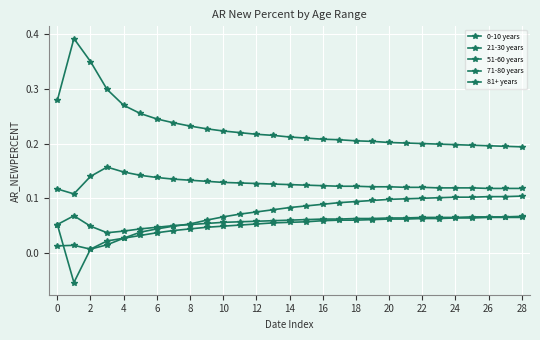

Reading left to right, extract all data points from this chart.

0-10 years: 0.0	0.0	0.0	0.0	0.0	0.0	0.0	0.0	0.1	0.1	0.1	0.1	0.1	0.1	0.1	0.1	0.1	0.1	0.1	0.1	0.1	0.1	0.1	0.1	0.1	0.1	0.1	0.1	0.1
21-30 years: 0.3	0.4	0.3	0.3	0.3	0.3	0.2	0.2	0.2	0.2	0.2	0.2	0.2	0.2	0.2	0.2	0.2	0.2	0.2	0.2	0.2	0.2	0.2	0.2	0.2	0.2	0.2	0.2	0.2
51-60 years: 0.1	0.1	0.1	0.2	0.1	0.1	0.1	0.1	0.1	0.1	0.1	0.1	0.1	0.1	0.1	0.1	0.1	0.1	0.1	0.1	0.1	0.1	0.1	0.1	0.1	0.1	0.1	0.1	0.1
71-80 years: 0.1	0.1	0.0	0.0	0.0	0.0	0.0	0.1	0.1	0.1	0.1	0.1	0.1	0.1	0.1	0.1	0.1	0.1	0.1	0.1	0.1	0.1	0.1	0.1	0.1	0.1	0.1	0.1	0.1
81+ years: 0.1	-0.1	0.0	0.0	0.0	0.0	0.0	0.0	0.0	0.0	0.0	0.1	0.1	0.1	0.1	0.1	0.1	0.1	0.1	0.1	0.1	0.1	0.1	0.1	0.1	0.1	0.1	0.1	0.1